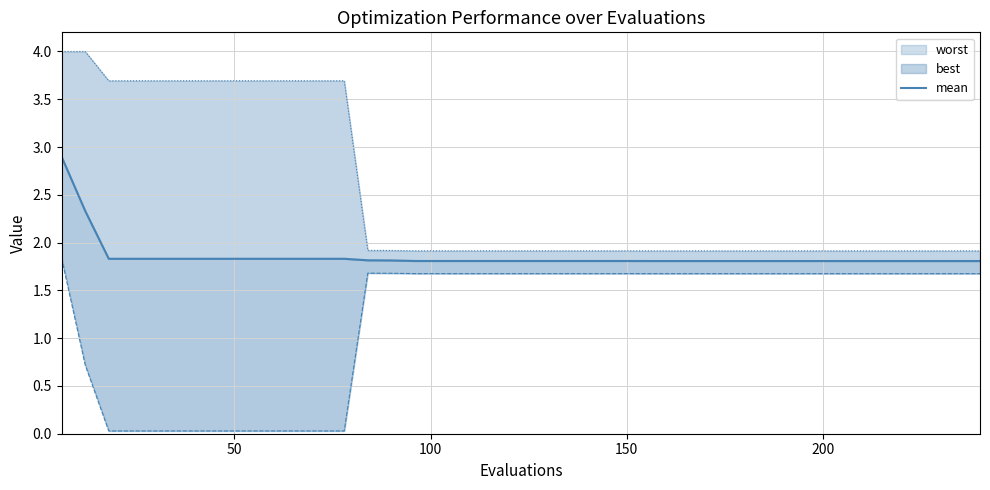

Count the values in the range 1 to 2.

38